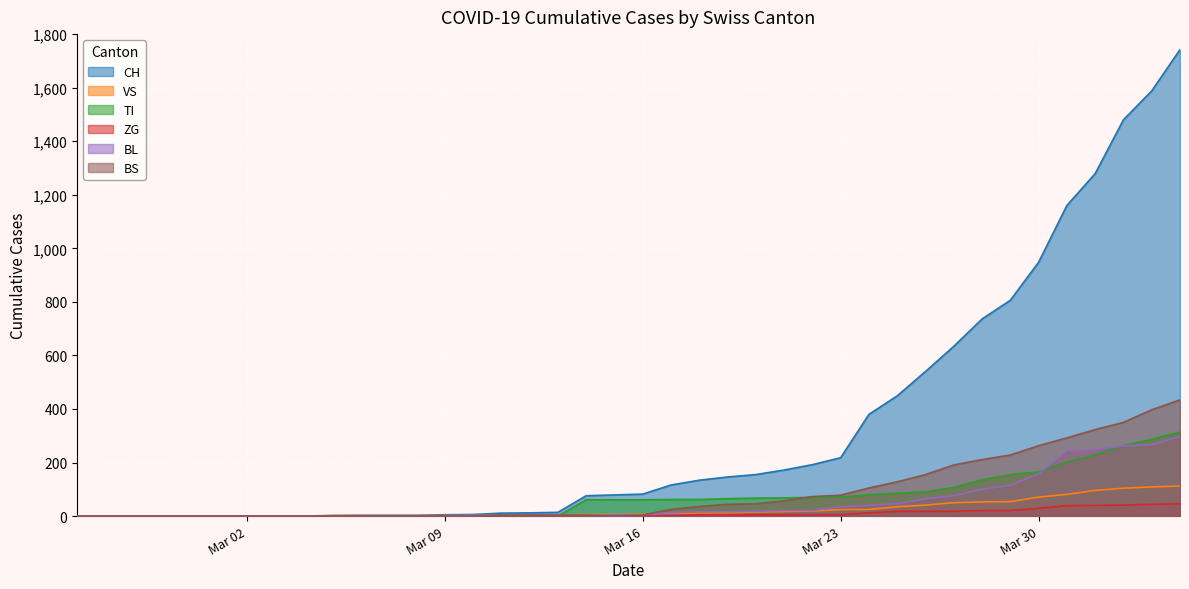

Which series has the largest total across all categories?

CH